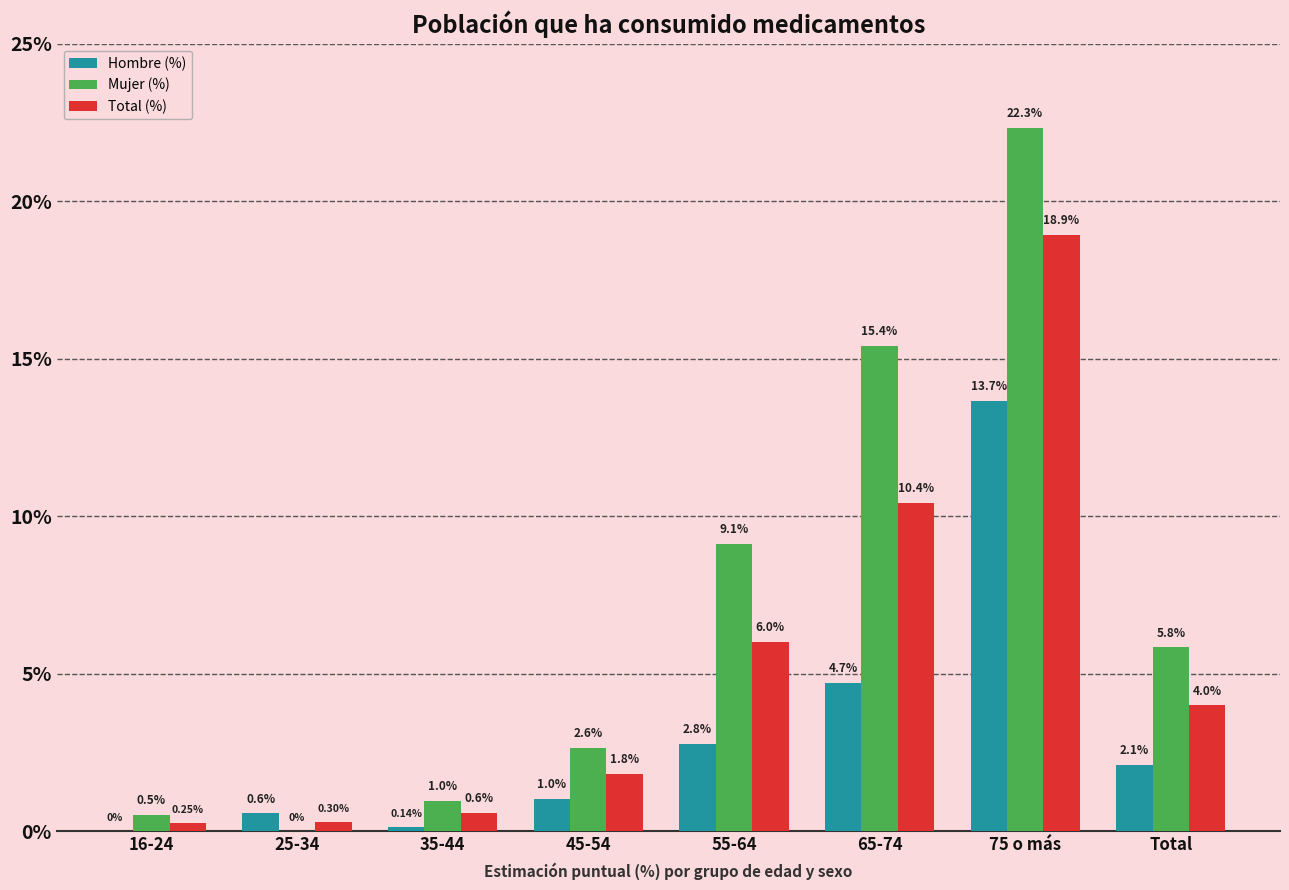

At which category is the sum across all series the highest?

75 o más